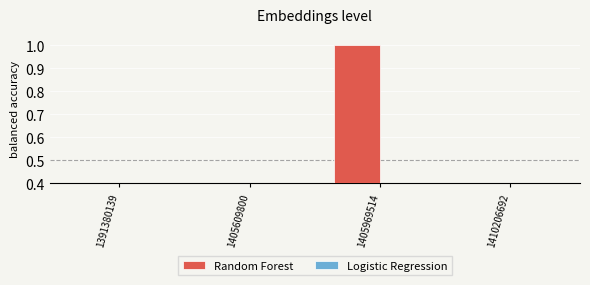

Which series has the largest total across all categories?

Random Forest